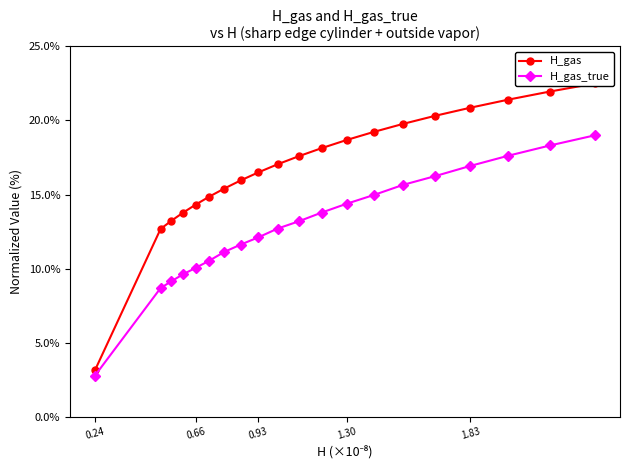

What is the highest value of the H_gas_true series?

19.0